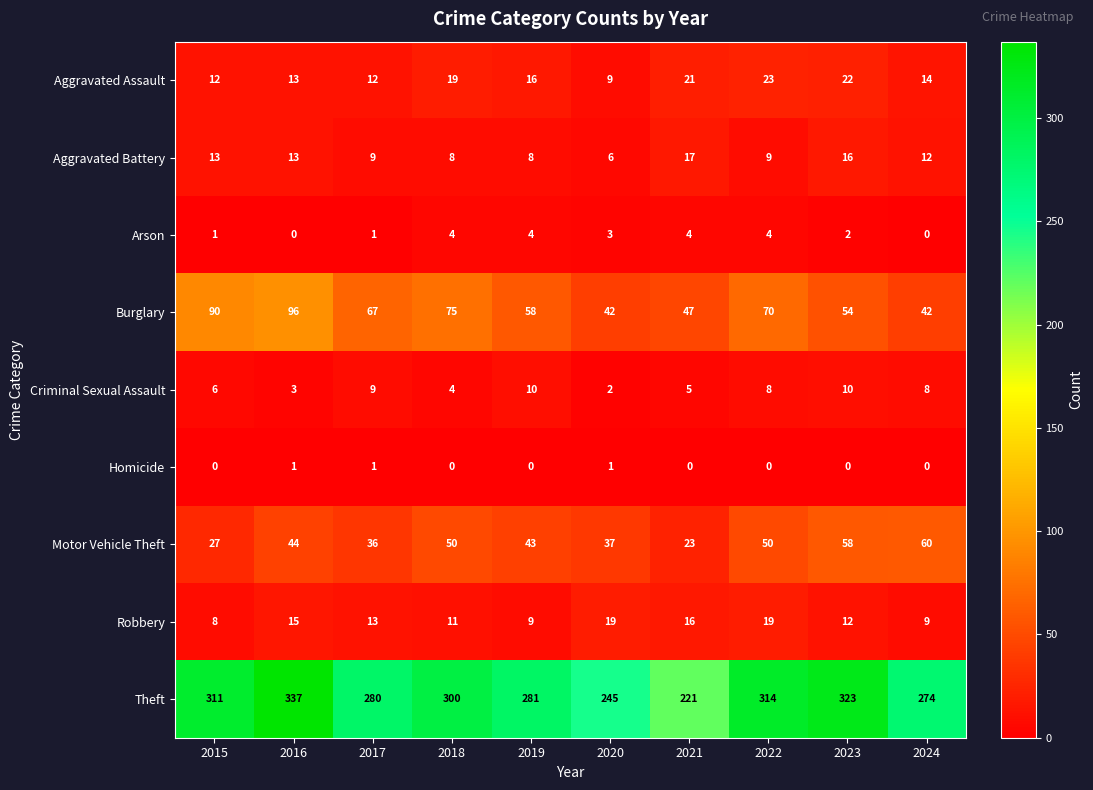

How many data points does each series have?

10